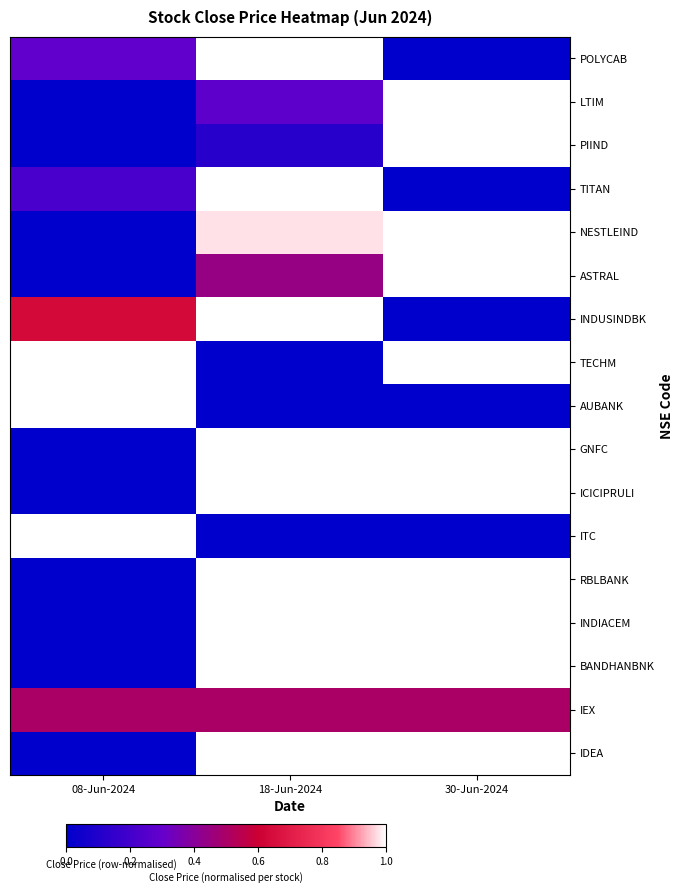

Reading left to right, extract all data points from this chart.

POLYCAB: 08-Jun-2024=0.3	18-Jun-2024=1.0	30-Jun-2024=0.0
LTIM: 08-Jun-2024=0.0	18-Jun-2024=0.3	30-Jun-2024=1.0
PIIND: 08-Jun-2024=0.0	18-Jun-2024=0.1	30-Jun-2024=1.0
TITAN: 08-Jun-2024=0.2	18-Jun-2024=1.0	30-Jun-2024=0.0
NESTLEIND: 08-Jun-2024=0.0	18-Jun-2024=1.0	30-Jun-2024=1.0
ASTRAL: 08-Jun-2024=0.0	18-Jun-2024=0.4	30-Jun-2024=1.0
INDUSINDBK: 08-Jun-2024=0.6	18-Jun-2024=1.0	30-Jun-2024=0.0
TECHM: 08-Jun-2024=1.0	18-Jun-2024=0.0	30-Jun-2024=1.0
AUBANK: 08-Jun-2024=1.0	18-Jun-2024=0.0	30-Jun-2024=0.0
GNFC: 08-Jun-2024=0.0	18-Jun-2024=1.0	30-Jun-2024=1.0
ICICIPRULI: 08-Jun-2024=0.0	18-Jun-2024=1.0	30-Jun-2024=1.0
ITC: 08-Jun-2024=1.0	18-Jun-2024=0.0	30-Jun-2024=0.0
RBLBANK: 08-Jun-2024=0.0	18-Jun-2024=1.0	30-Jun-2024=1.0
INDIACEM: 08-Jun-2024=0.0	18-Jun-2024=1.0	30-Jun-2024=1.0
BANDHANBNK: 08-Jun-2024=0.0	18-Jun-2024=1.0	30-Jun-2024=1.0
IEX: 08-Jun-2024=0.5	18-Jun-2024=0.5	30-Jun-2024=0.5
IDEA: 08-Jun-2024=0.0	18-Jun-2024=1.0	30-Jun-2024=1.0